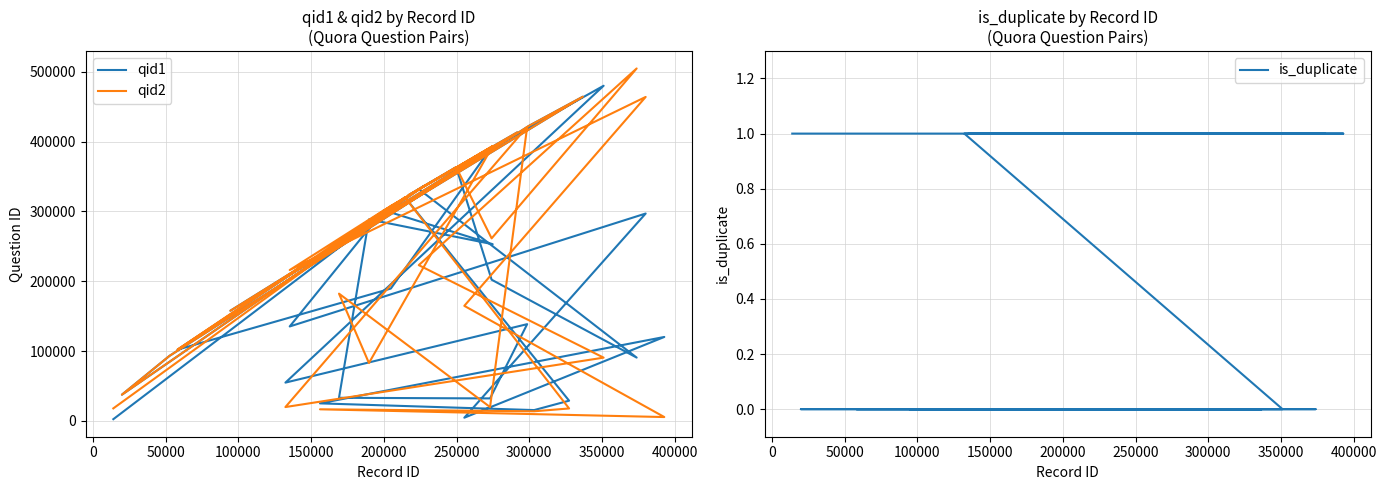

Rank the series by their maximum value, from lowest to highest.

is_duplicate, qid1, qid2